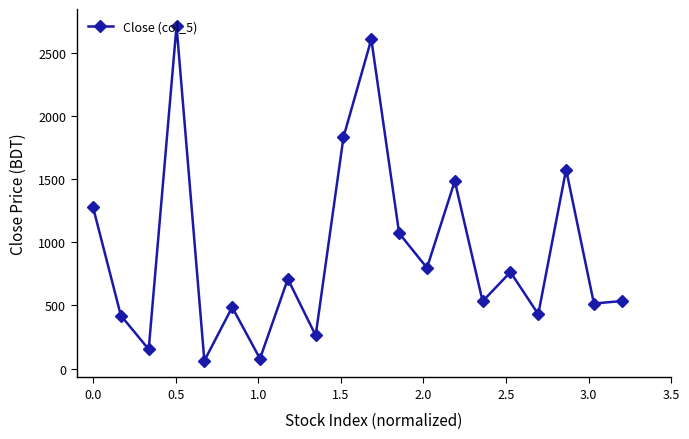

What is the difference between the maximum and second lowest values?

2635.3